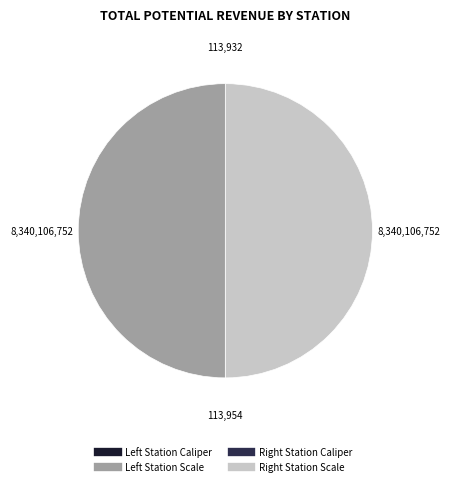

Does any single category account for the majority?

No